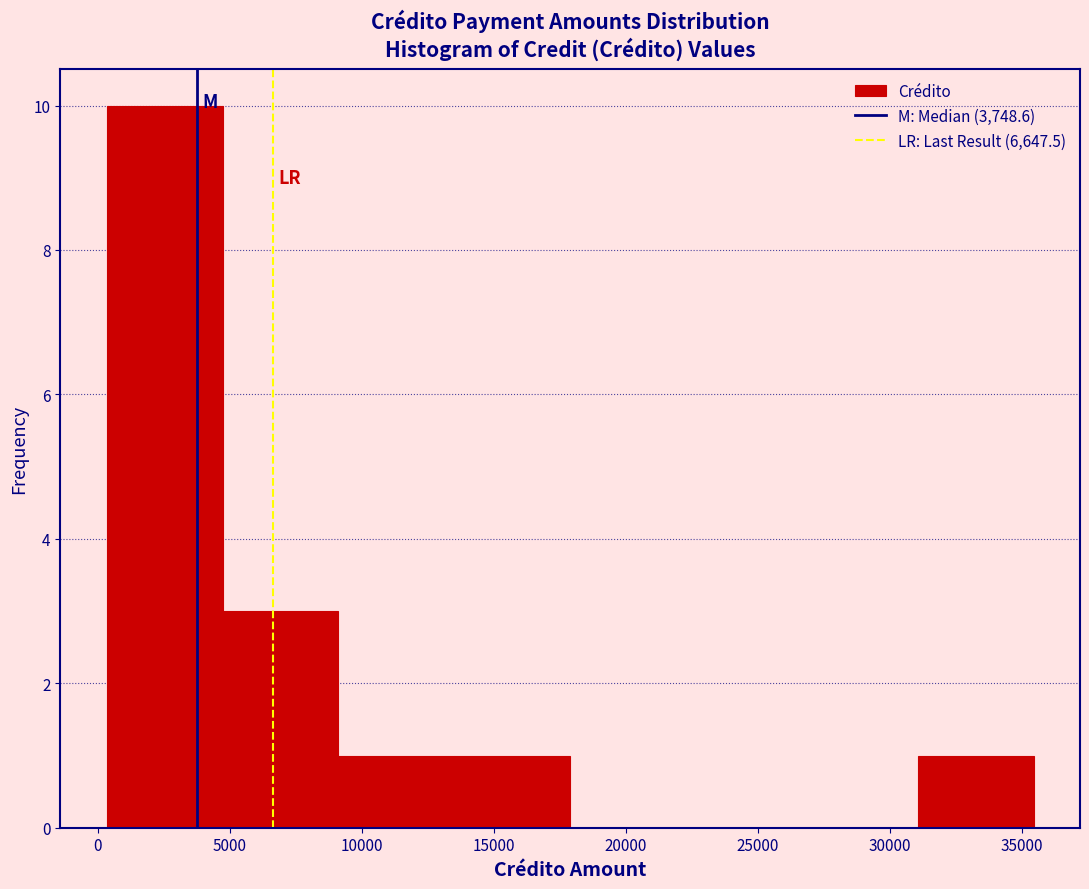

What is the height of the bar covering 4500 to 9000 on the x-axis? Neither the bar edges nor the heights are printed on the chart, so give them approximately, as read against the axes.

3